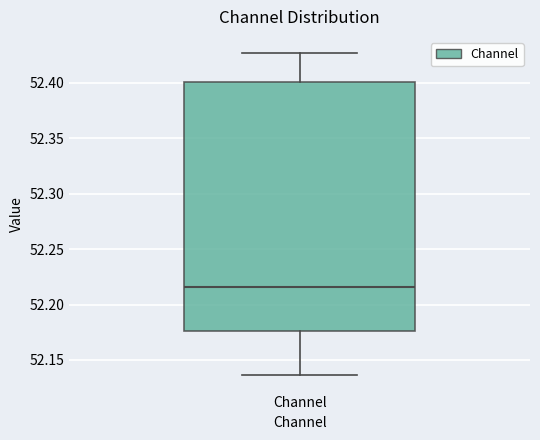

Read this box plot against the y-axis: the position of the median line, the range covered by the box, and the ends of both whiskers. The values are not printed on the chart, so give them approximately, as read against the axis.

median 52.215, box 52.175 to 52.400, whiskers 52.135 to 52.425